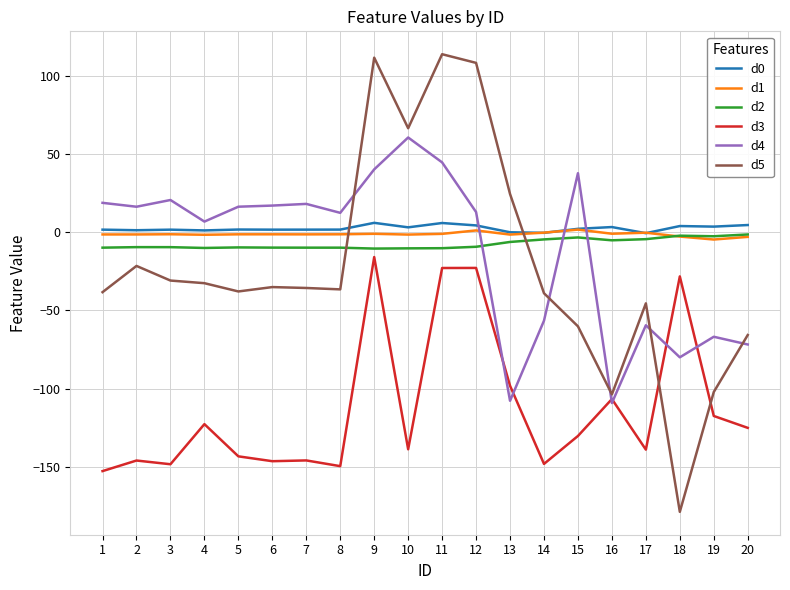

Which label corresponds to the smallest value in the chart?

18